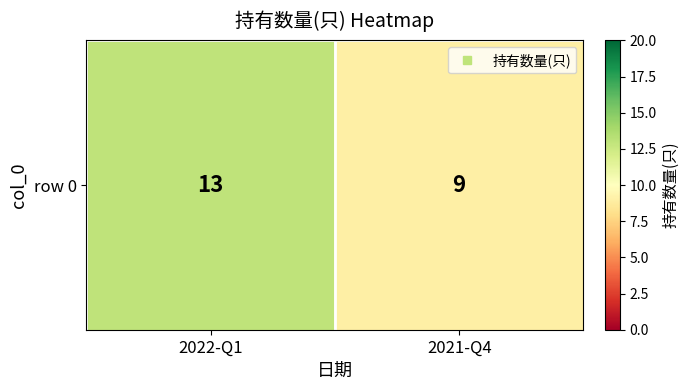

Count the values in the range 9 to 13.

2